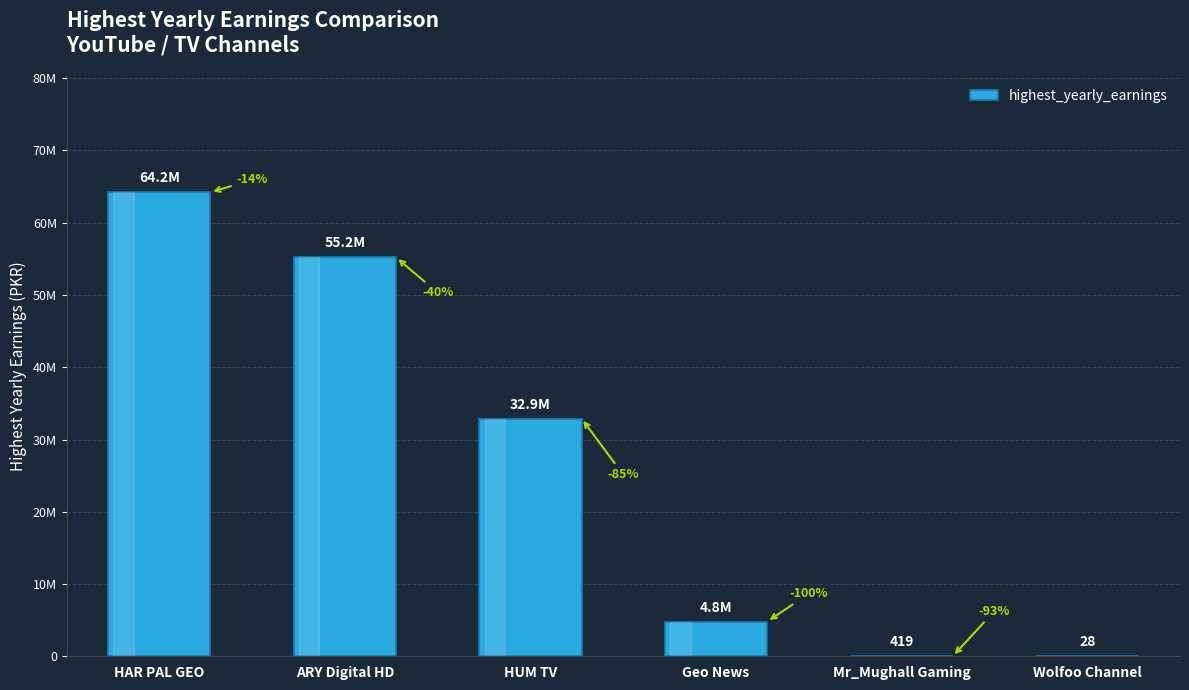

What is the difference between the values at Geo News and HUM TV?

28100000